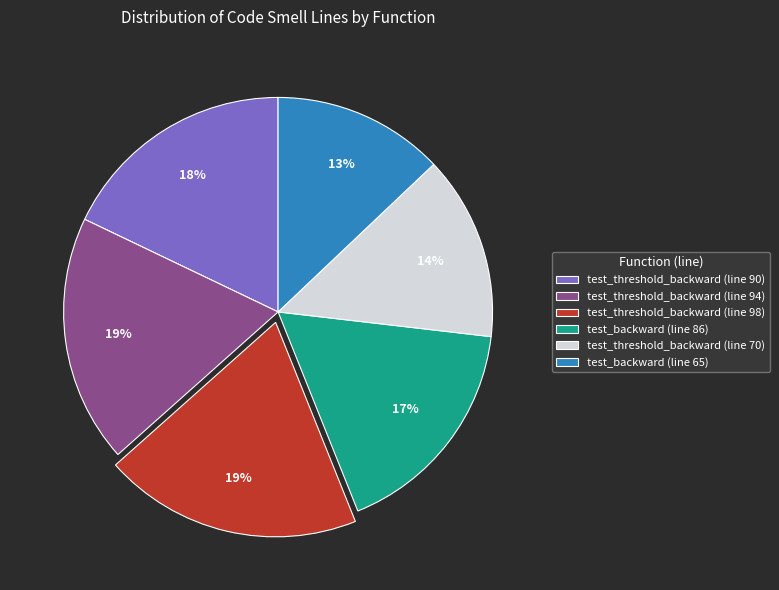

Is the sum of test_threshold_backward (line 90) and test_backward (line 86) greater than half?

No